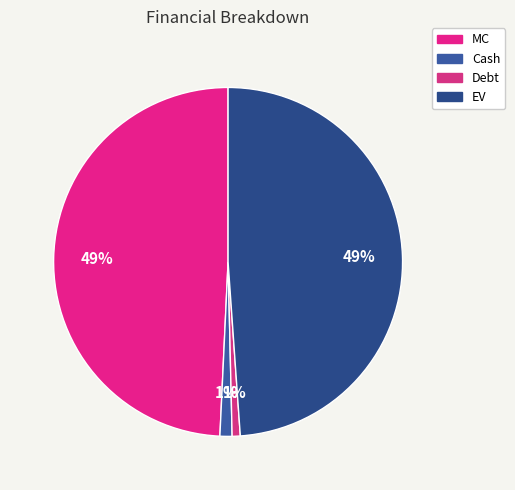

Count the number of slices in the pie.

4